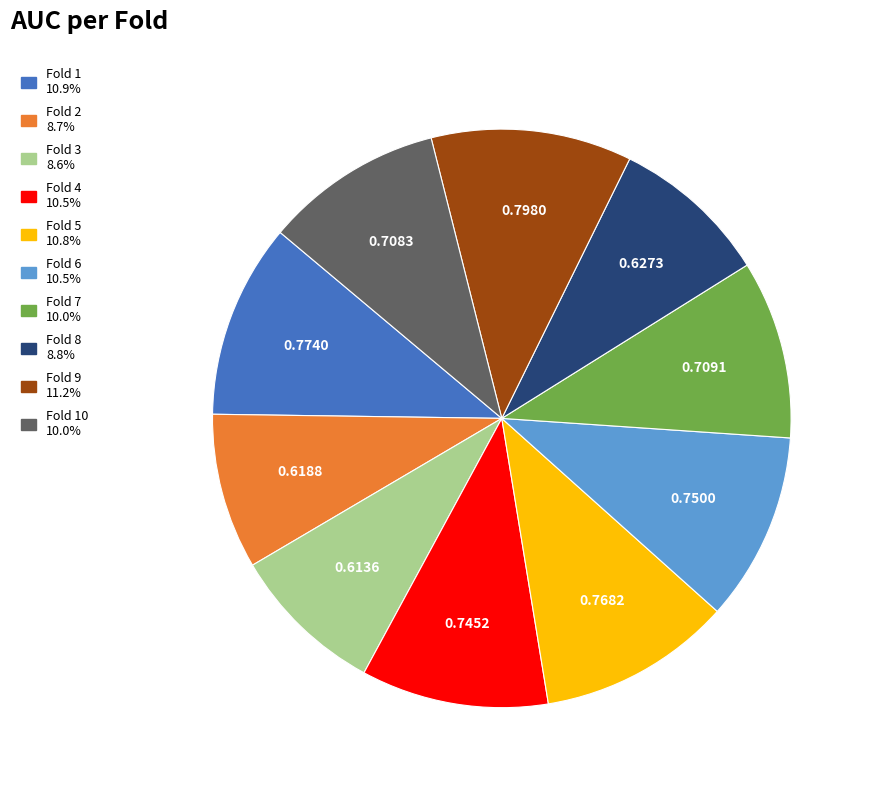

Is there a majority slice in this chart?

No